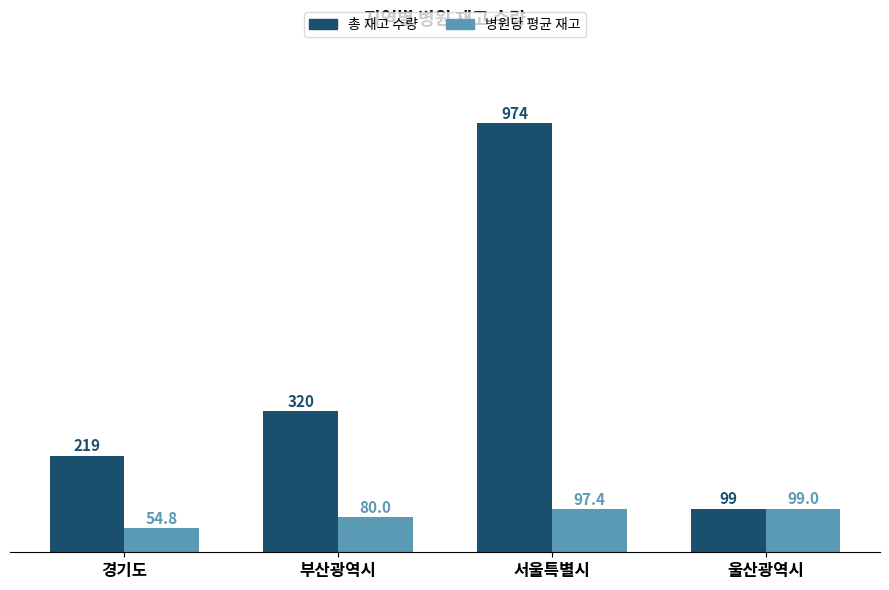

What is the sum of the 총 재고 수량 values at 경기도 and 울산광역시?

318.0